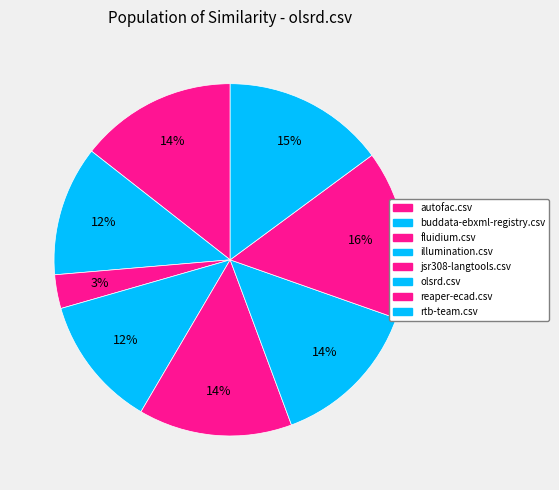

How many slices are in this pie chart?

8